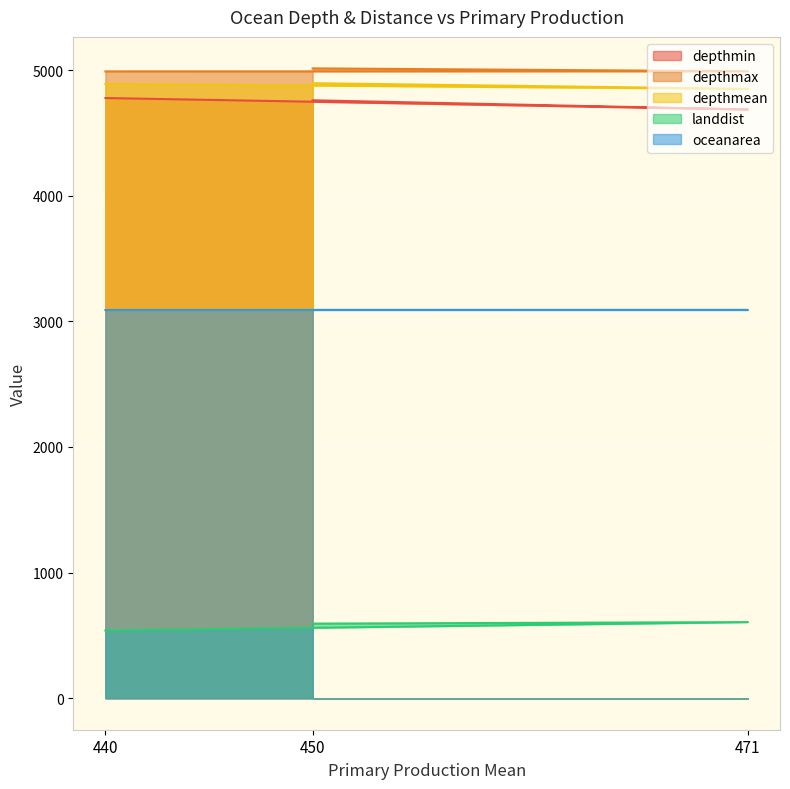

At how many categories does at least one series exceed 2189?

3